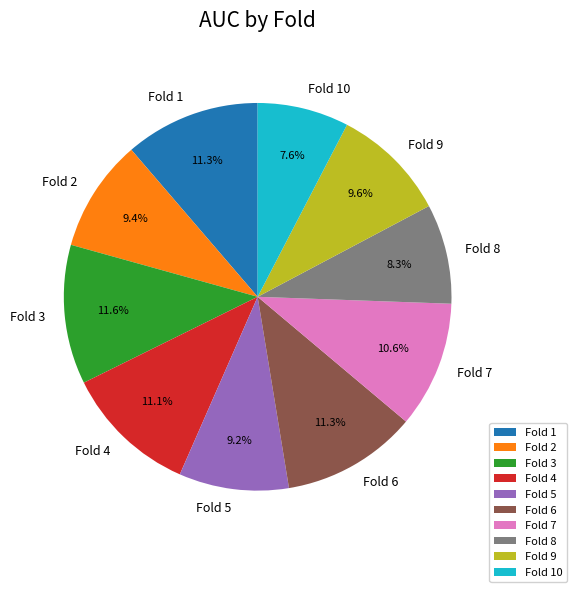

What portion of the pie excludes Fold 3?

88.4%